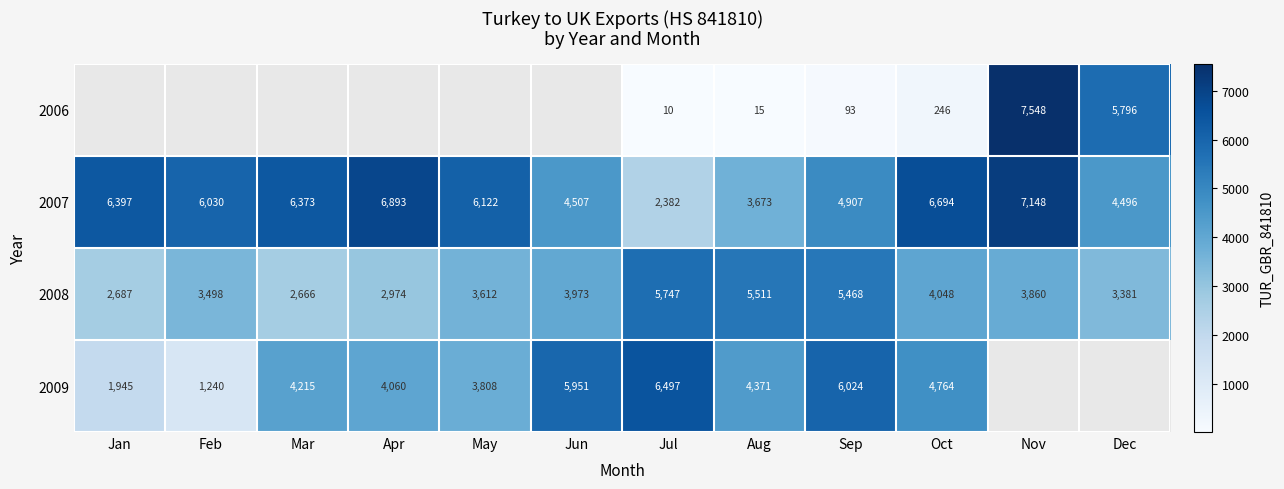

What is the total value across all series at Sep?

16492